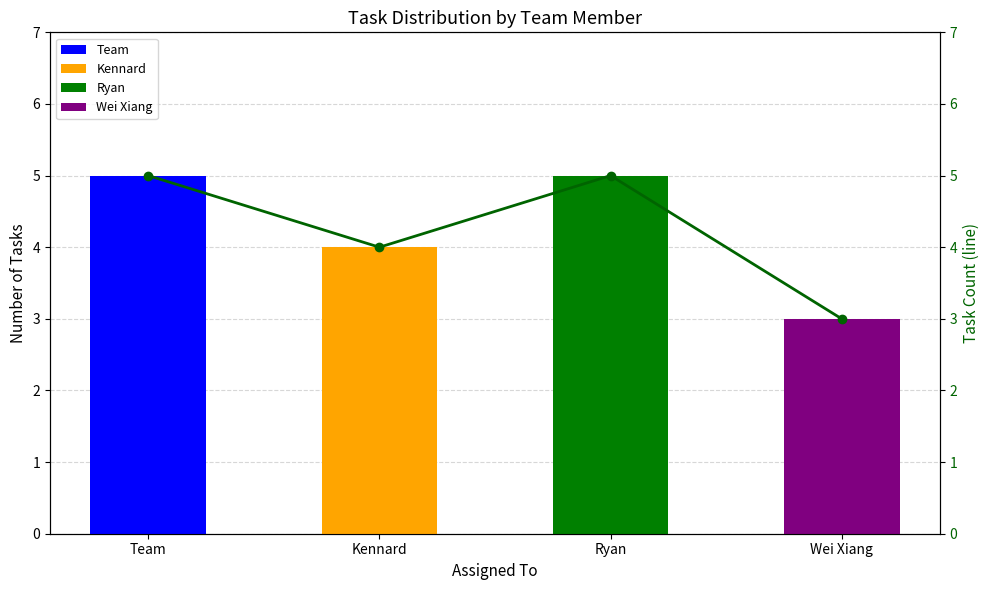

Count the values in the range 4 to 5.

3